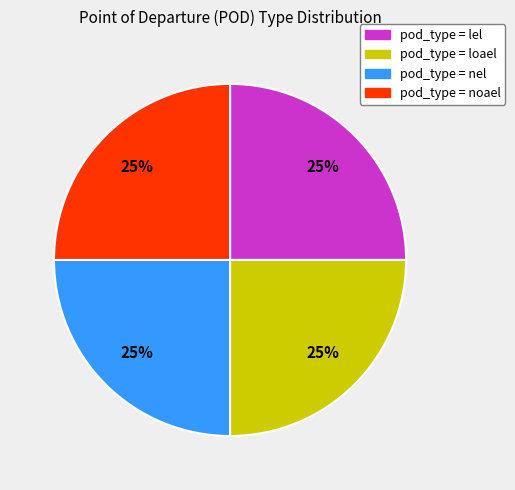

Does any single category account for the majority?

No